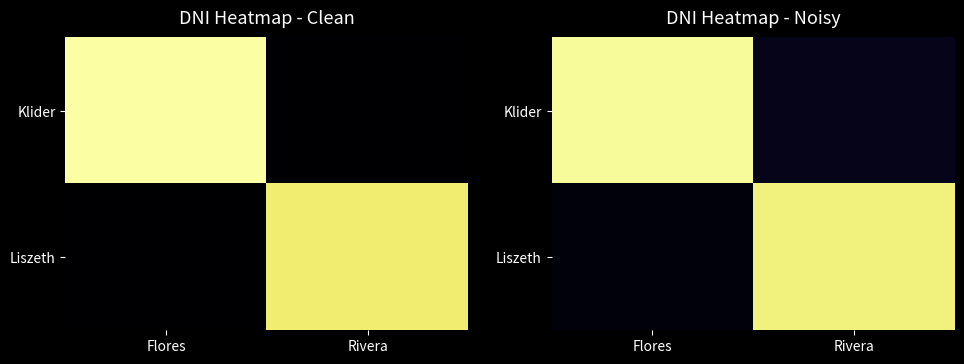

At which label is Klider closest to 0?

Rivera